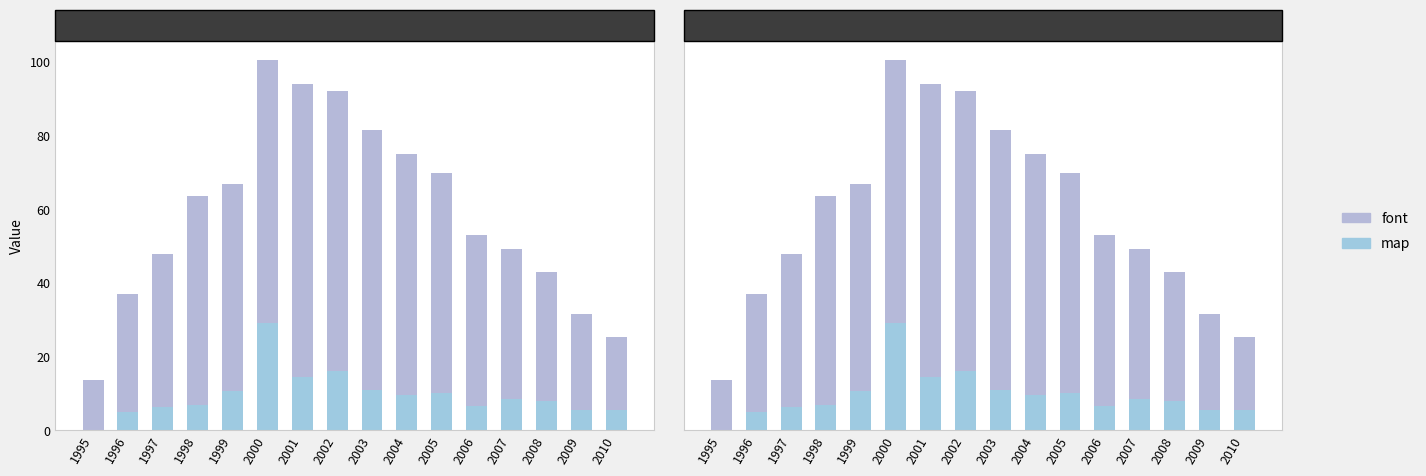

Is it true that map equals 1.8 at 2010?

False